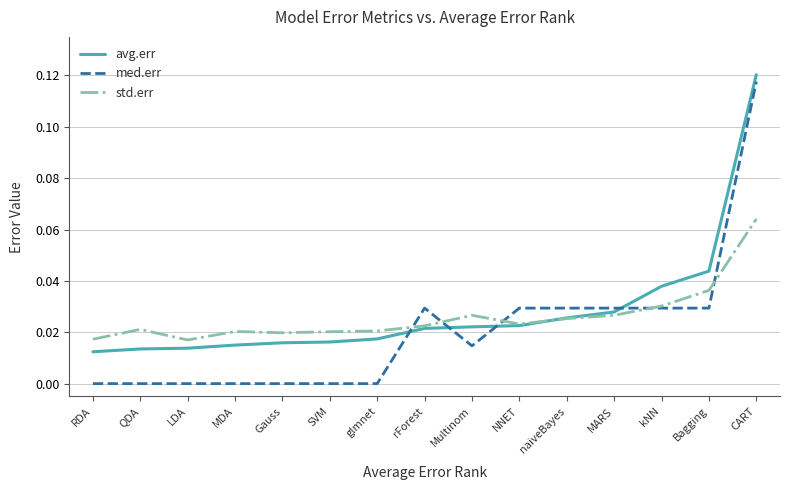

What position from the left is rForest?

8